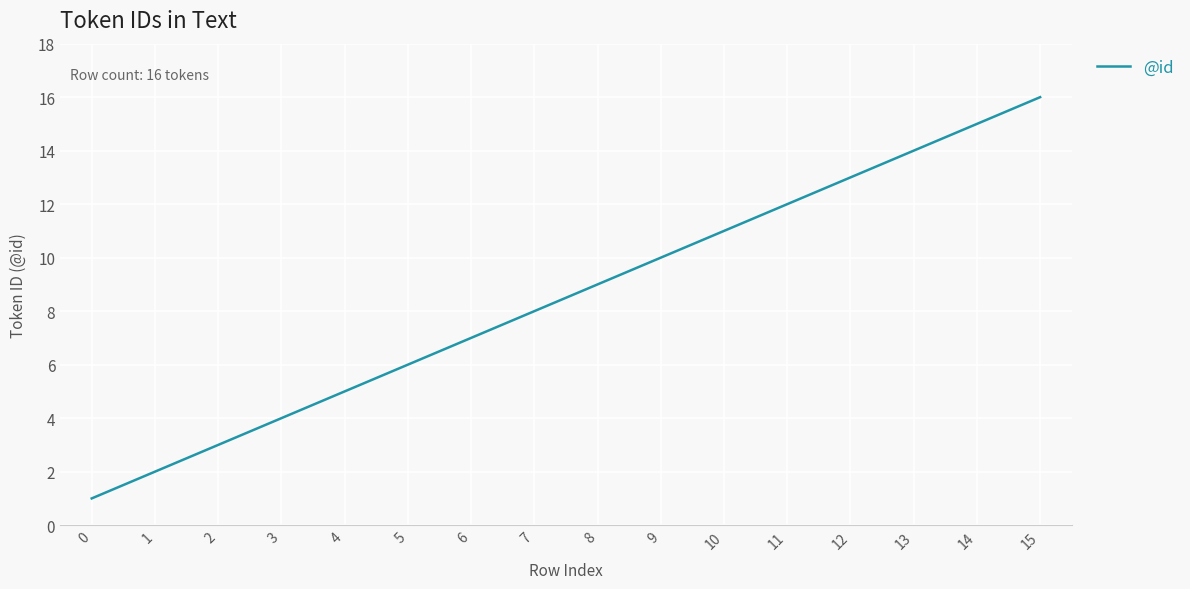

Where is the data nearest to the value 8?

7